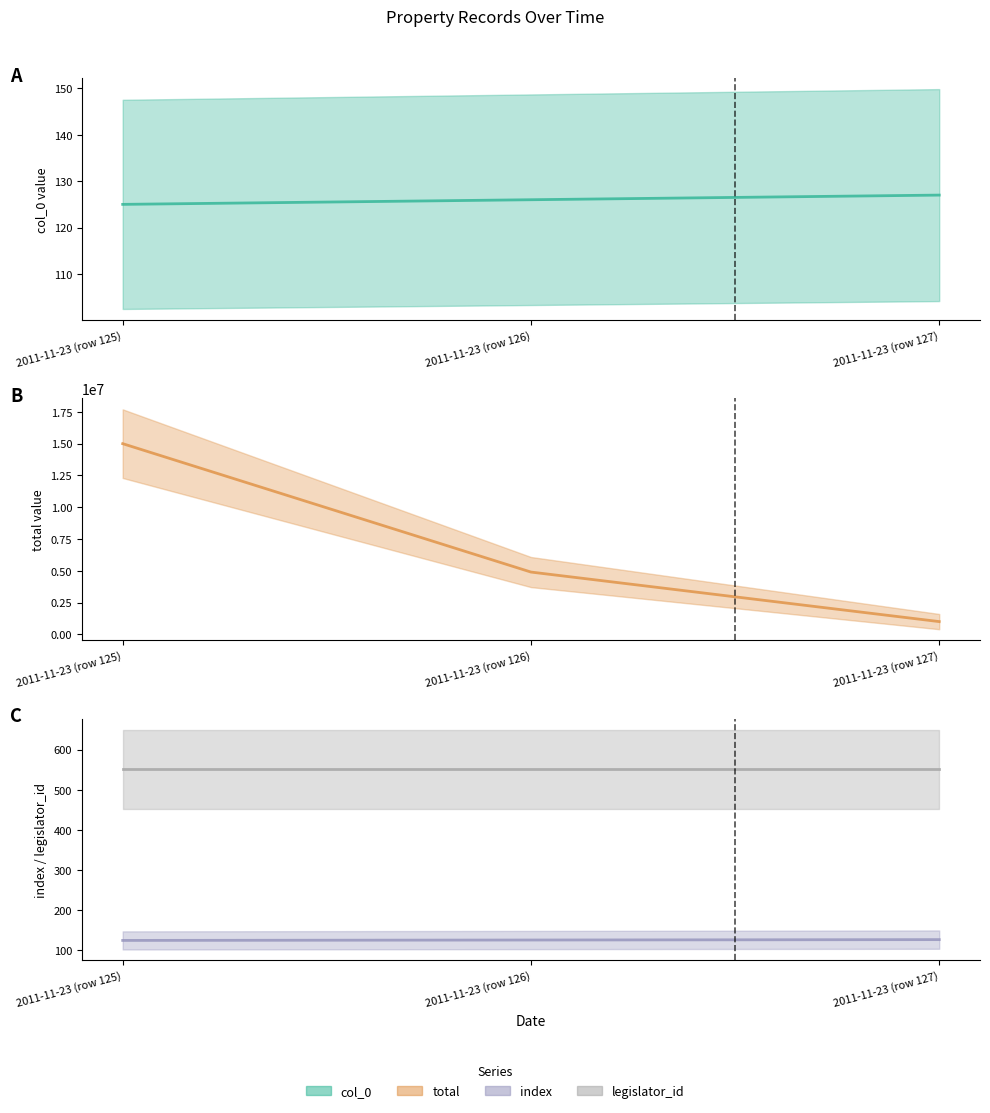

What is the difference between the highest and lowest values at 2011-11-23 (row 125)?

14999875